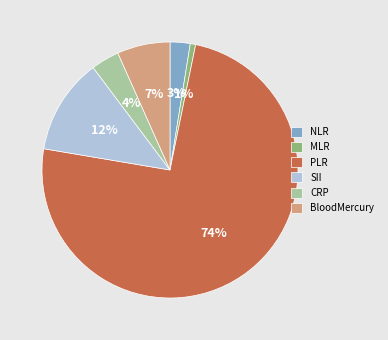

What percentage is the CRP slice, to the nearest percent?

4%